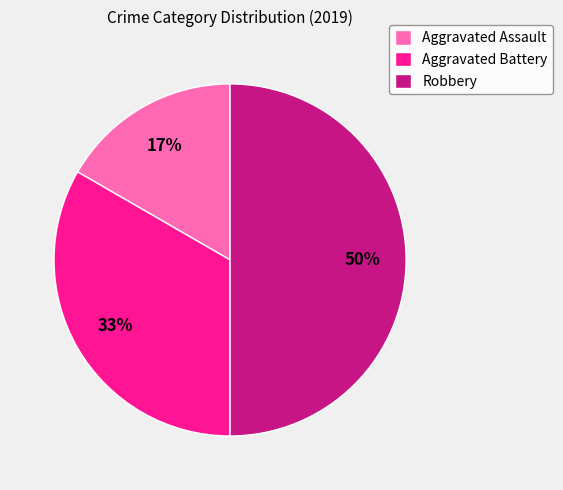

Which has a higher value, Aggravated Assault or Robbery?

Robbery